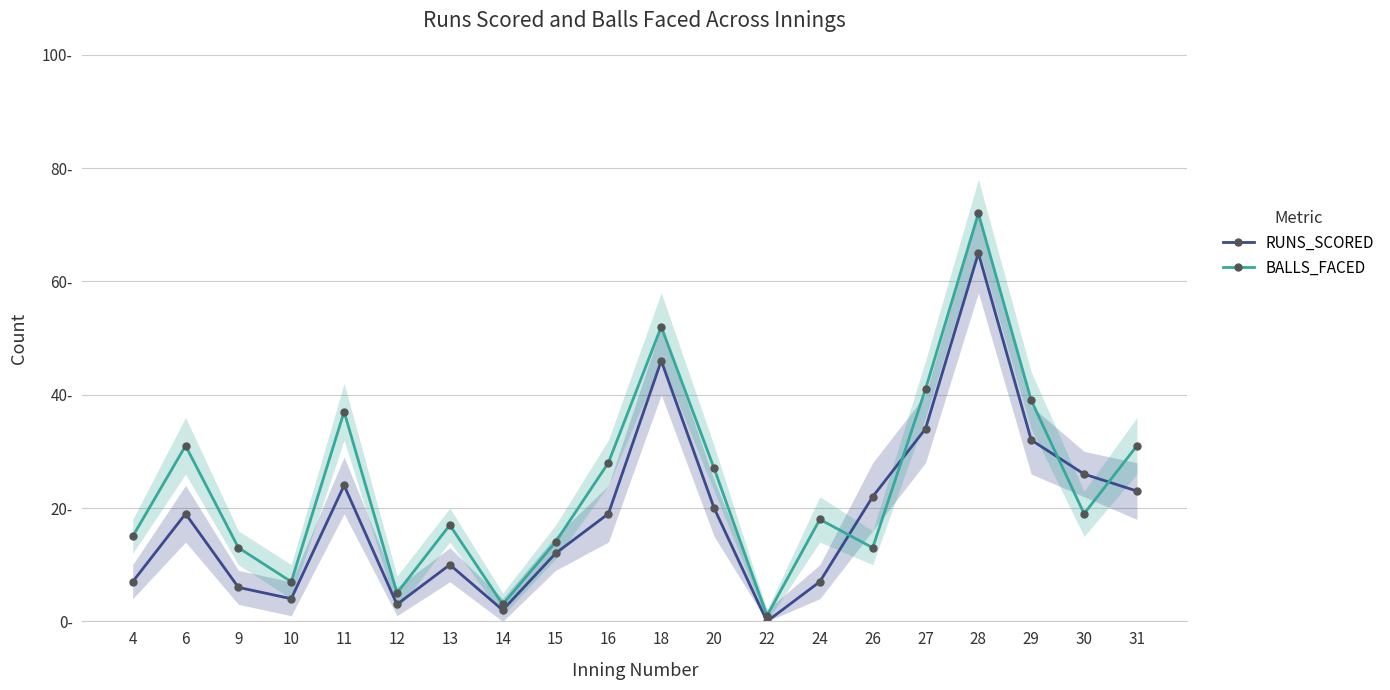

Reading right to left, transcribe all the data shown in this chart.

RUNS_SCORED: 31=23	30=26	29=32	28=65	27=34	26=22	24=7	22=0	20=20	18=46	16=19	15=12	14=2	13=10	12=3	11=24	10=4	9=6	6=19	4=7
BALLS_FACED: 31=31	30=19	29=39	28=72	27=41	26=13	24=18	22=1	20=27	18=52	16=28	15=14	14=3	13=17	12=5	11=37	10=7	9=13	6=31	4=15